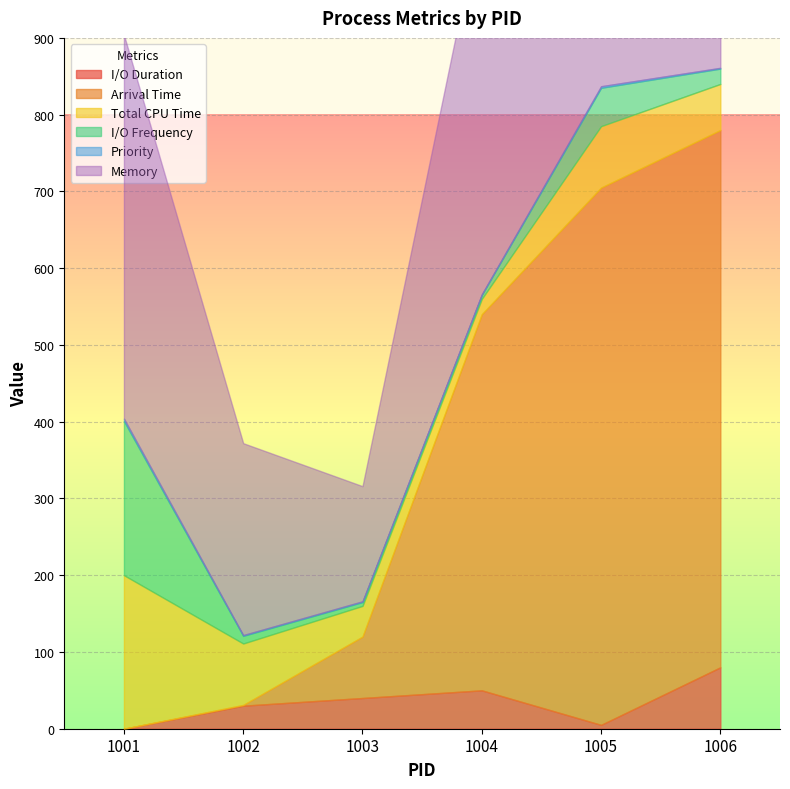

Between 1004 and 1001, which is larger?

1004